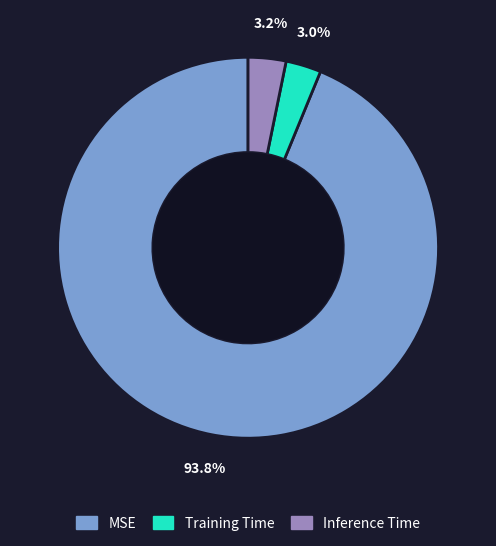

How many segments does this pie chart have?

3